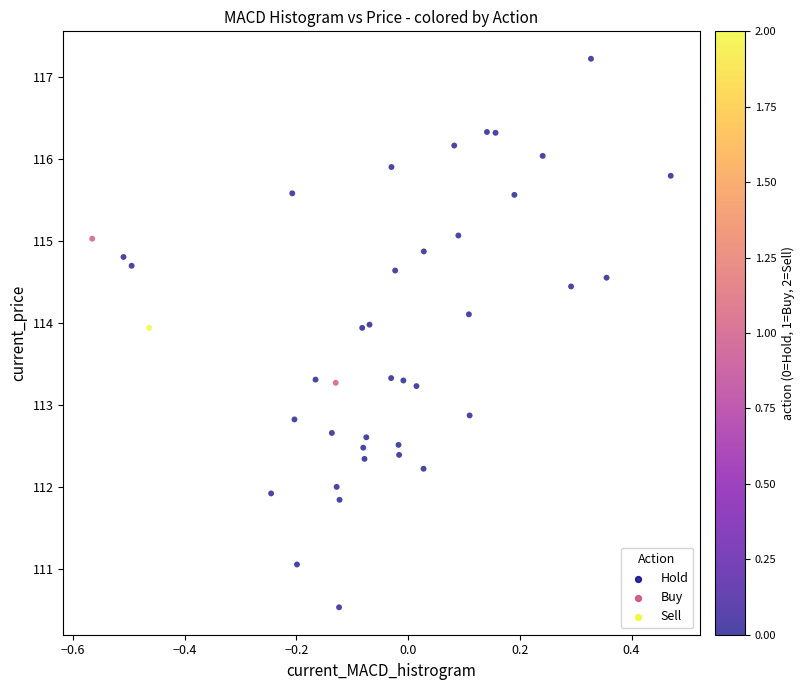

What is the range of Y values (max minus min)?

6.7